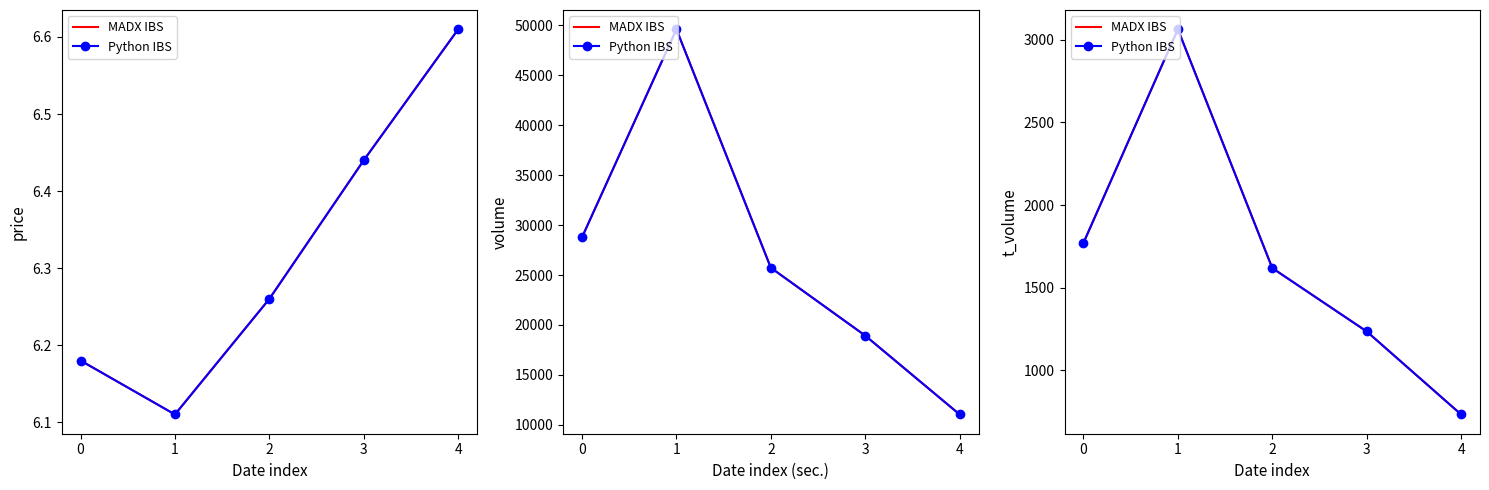

How many lines are shown in the chart?

2